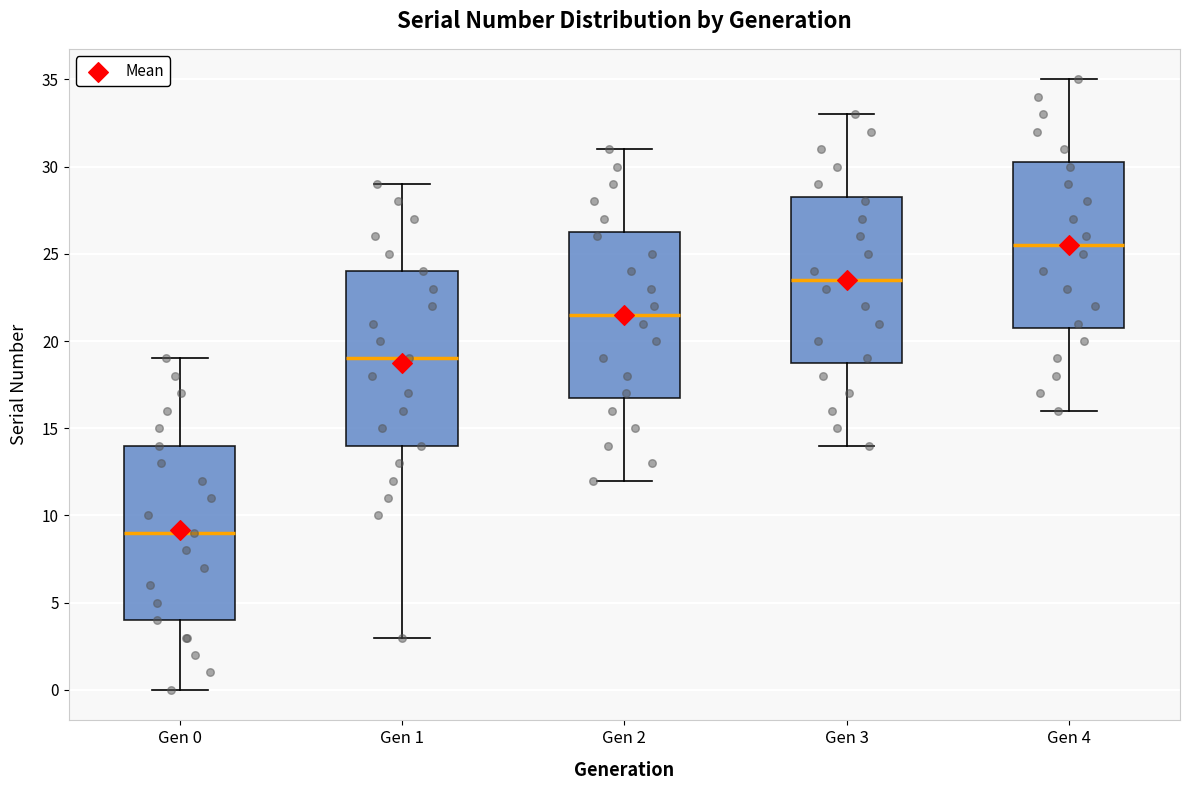

Reading left to right, read every box against the y-axis: the position of its median line, the range the box covers, and the ends of its whiskers. The values are not printed on the chart, so give them approximately, as read against the axis.

Gen 0: median 9.0, box 4.0 to 14.0, whiskers 0.0 to 19.0
Gen 1: median 19.0, box 14.0 to 24.0, whiskers 3.0 to 29.0
Gen 2: median 21.5, box 17.0 to 26.5, whiskers 12.0 to 31.0
Gen 3: median 23.5, box 19.0 to 28.5, whiskers 14.0 to 33.0
Gen 4: median 25.5, box 21.0 to 30.5, whiskers 16.0 to 35.0